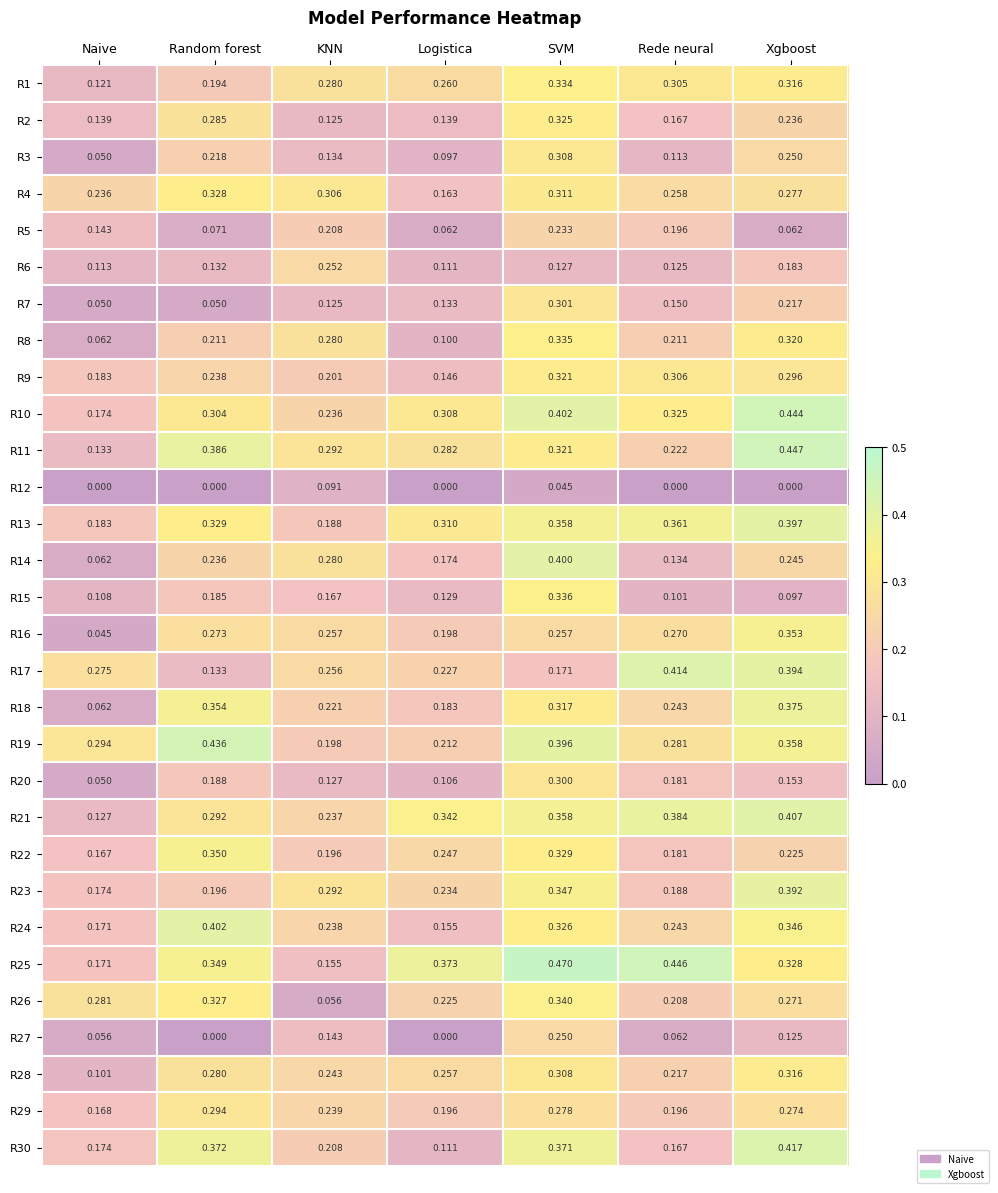

At which label is R4 closest to 0?

Logistica